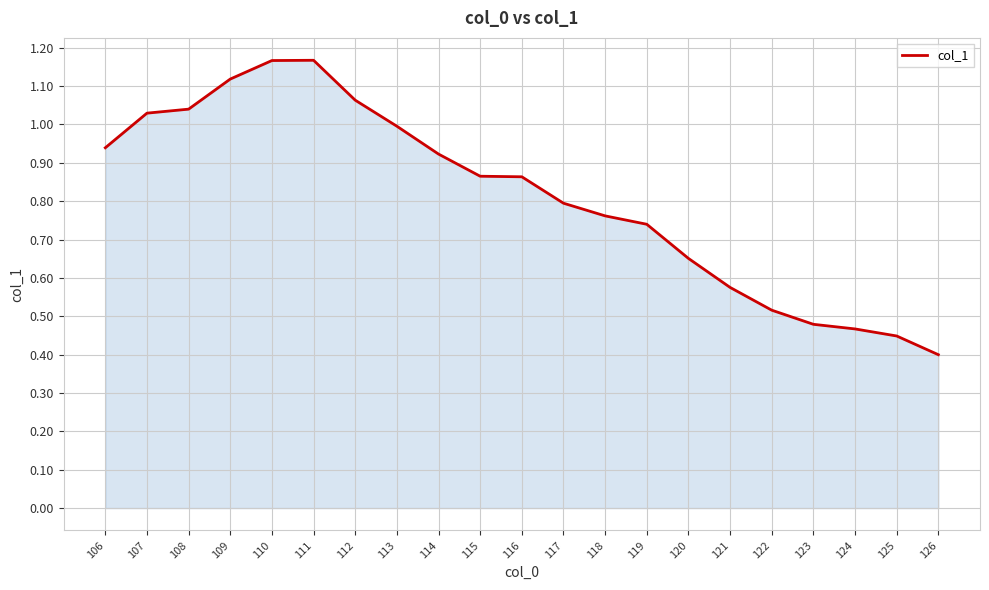

Where is the data nearest to the value 0?

126